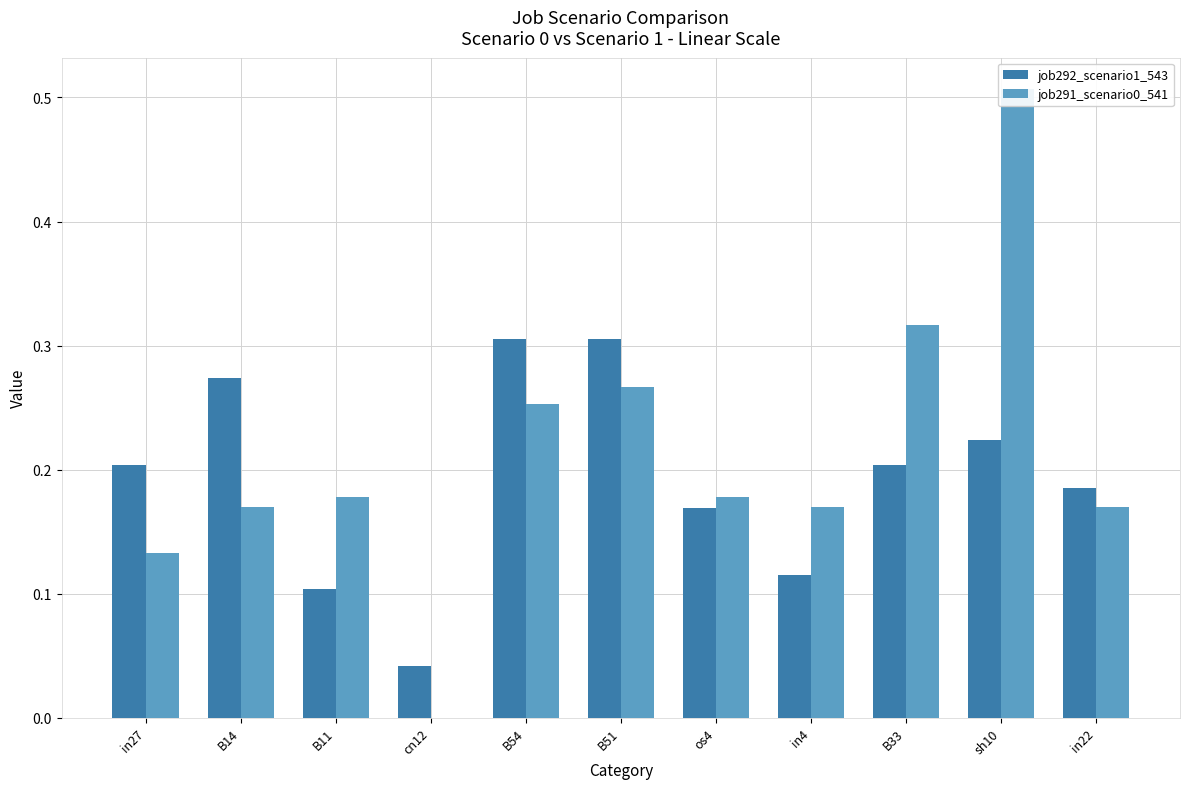

Is the value of job292_scenario1_543 at B51 greater than the value of job291_scenario0_541 at cn12?

Yes